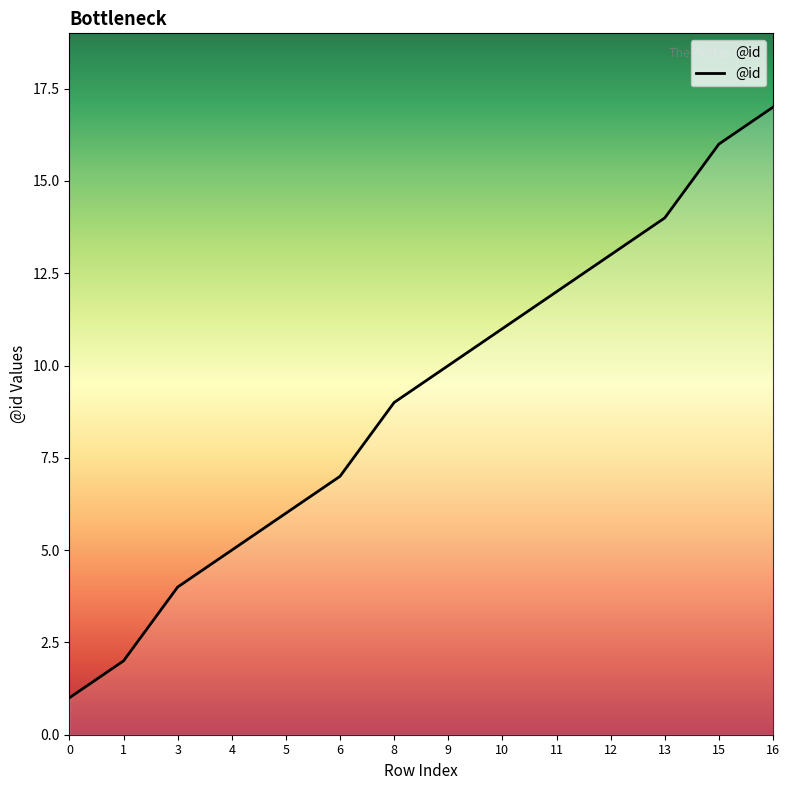

Reading left to right, list all the values displayed in this chart.

0=1	1=2	3=4	4=5	5=6	6=7	8=9	9=10	10=11	11=12	12=13	13=14	15=16	16=17